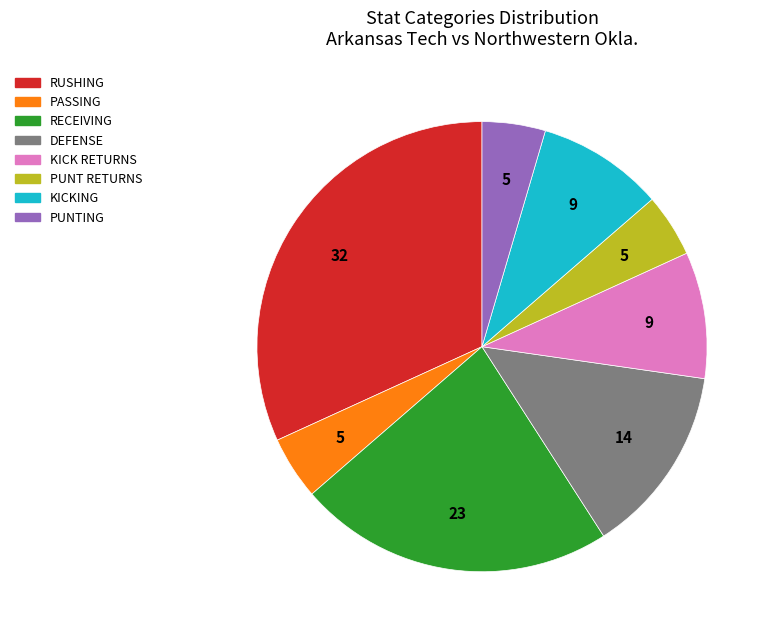

Count the number of slices in the pie.

8